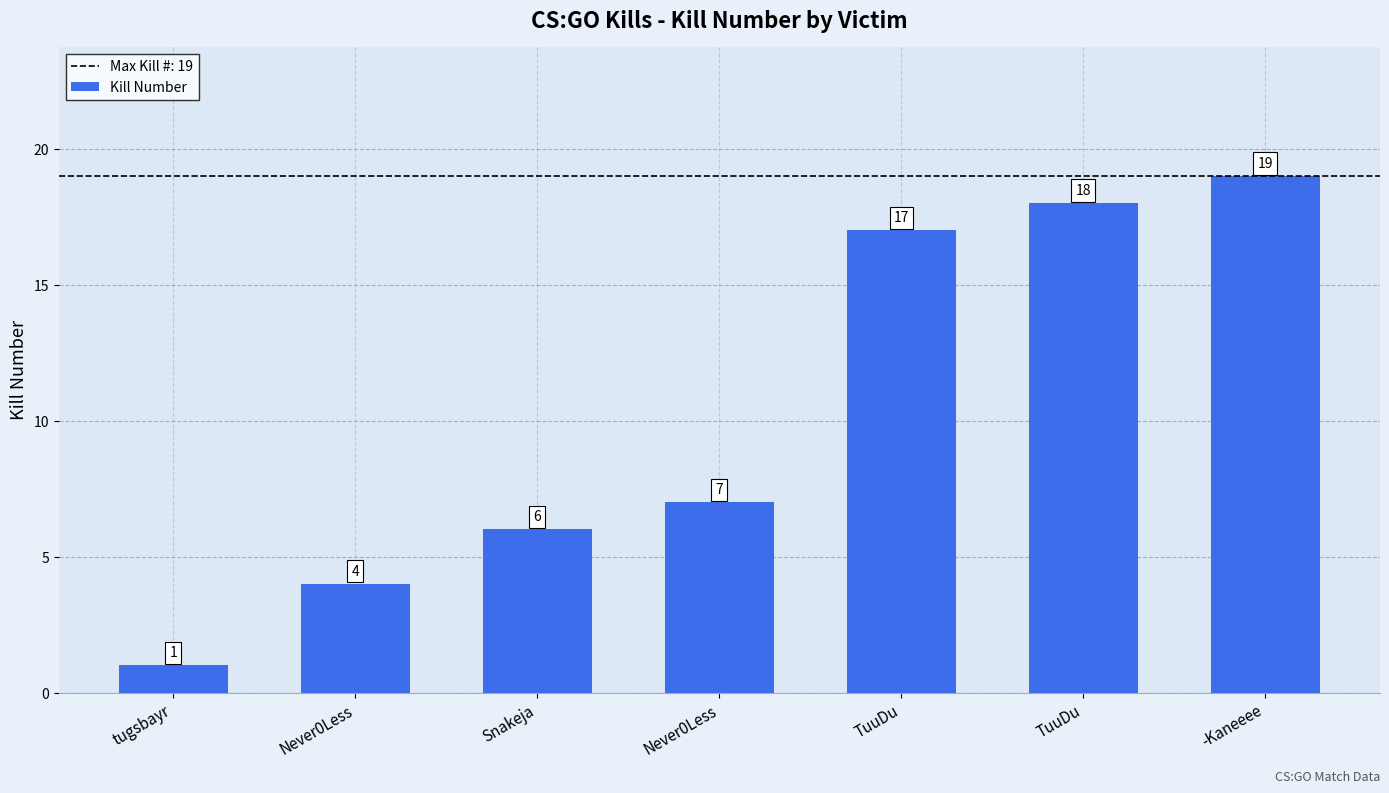

What is the difference between the maximum and minimum values?

18